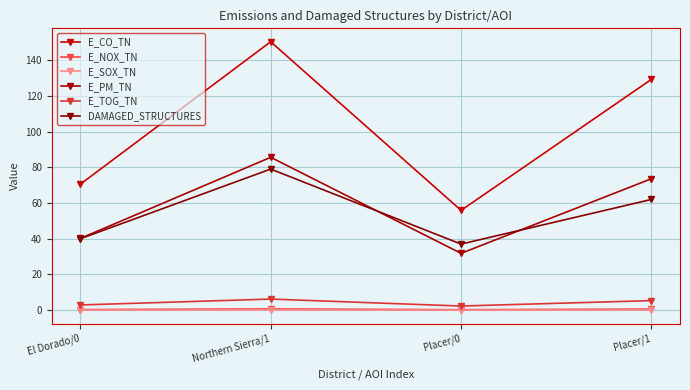

Read the E_NOX_TN value at Placer/0.

0.3